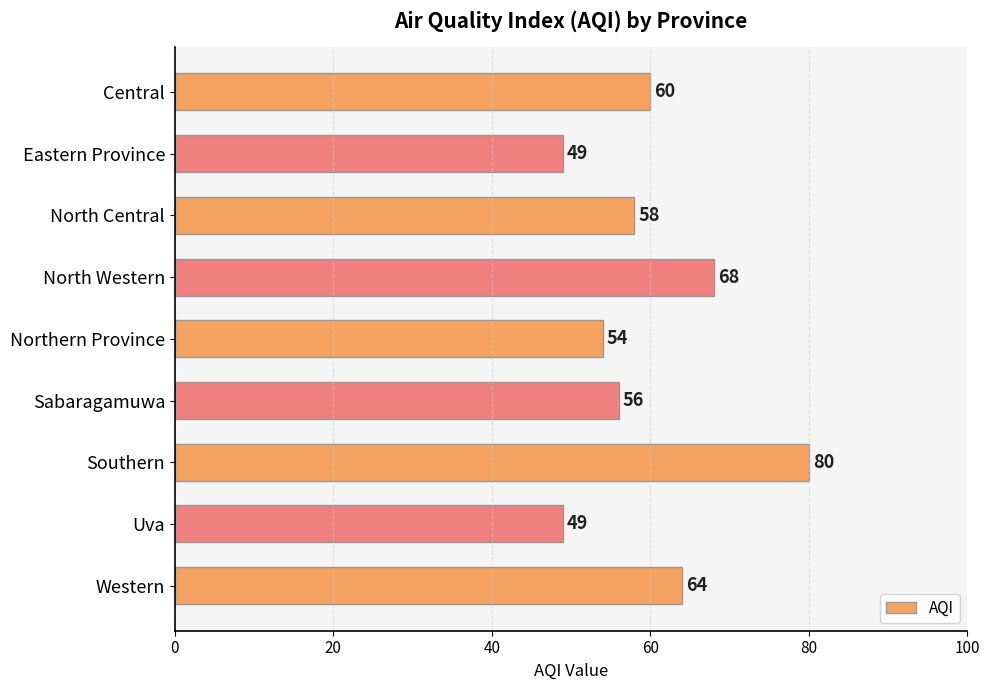

Approximately how many times larger is the value at Central compared to Northern Province?

1.1